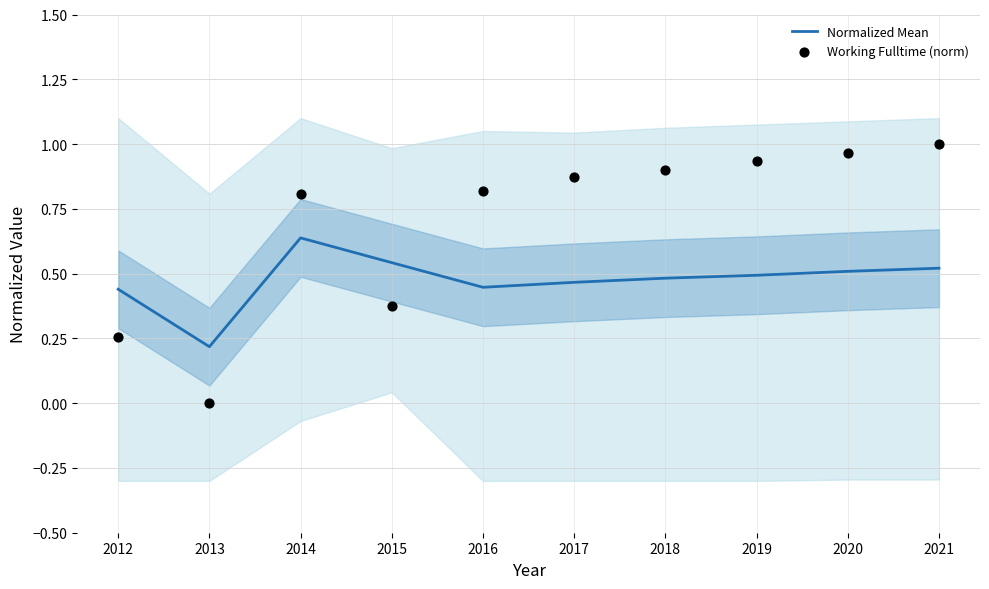

Which series reaches the maximum Y coordinate?

Working Fulltime (norm)